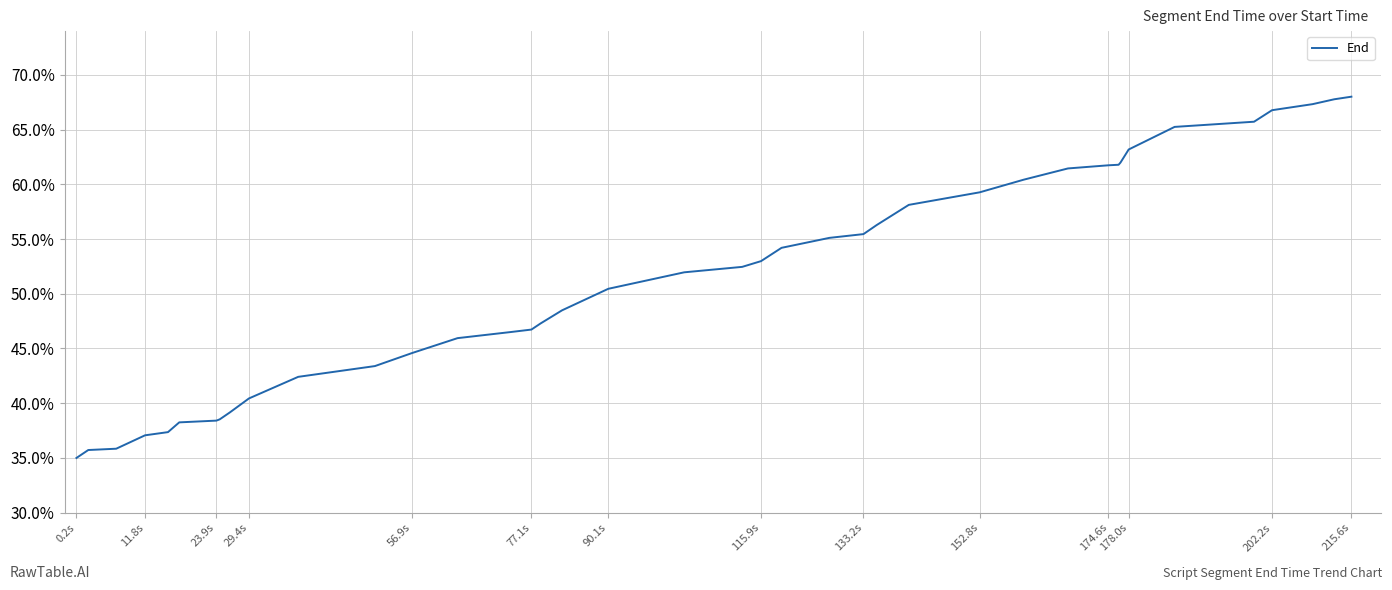

True or false: the data has more than 2 interior local peaks.

False